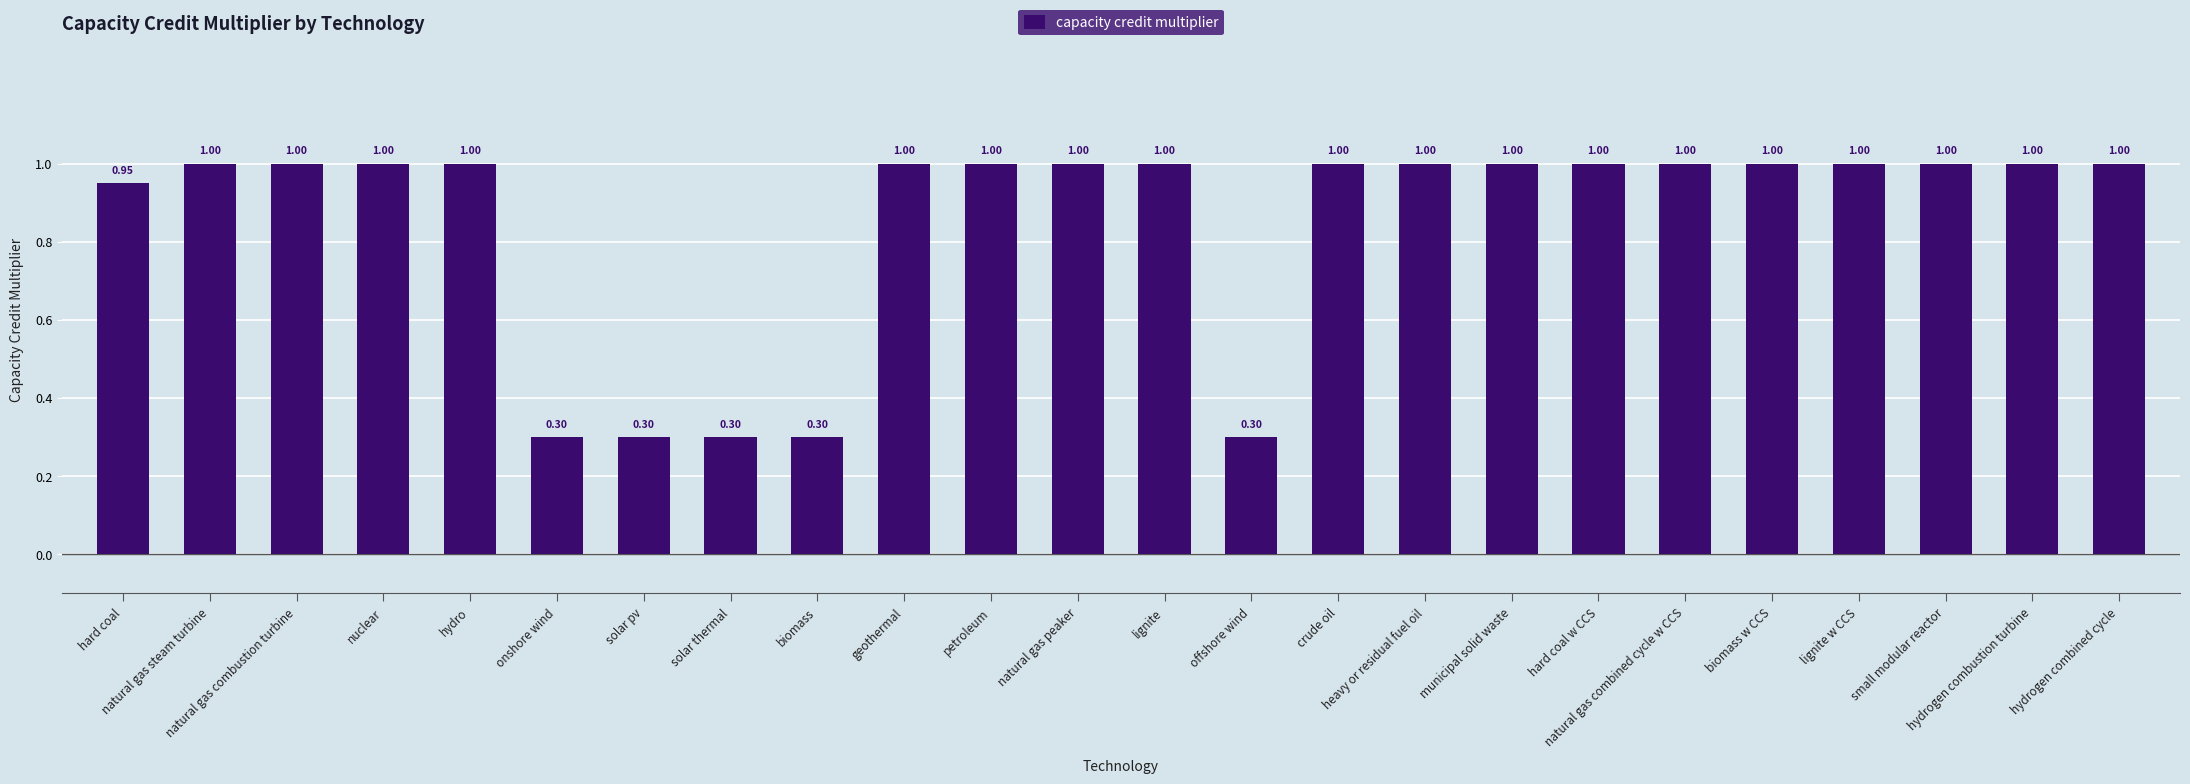

Read the value at crude oil.

1.0